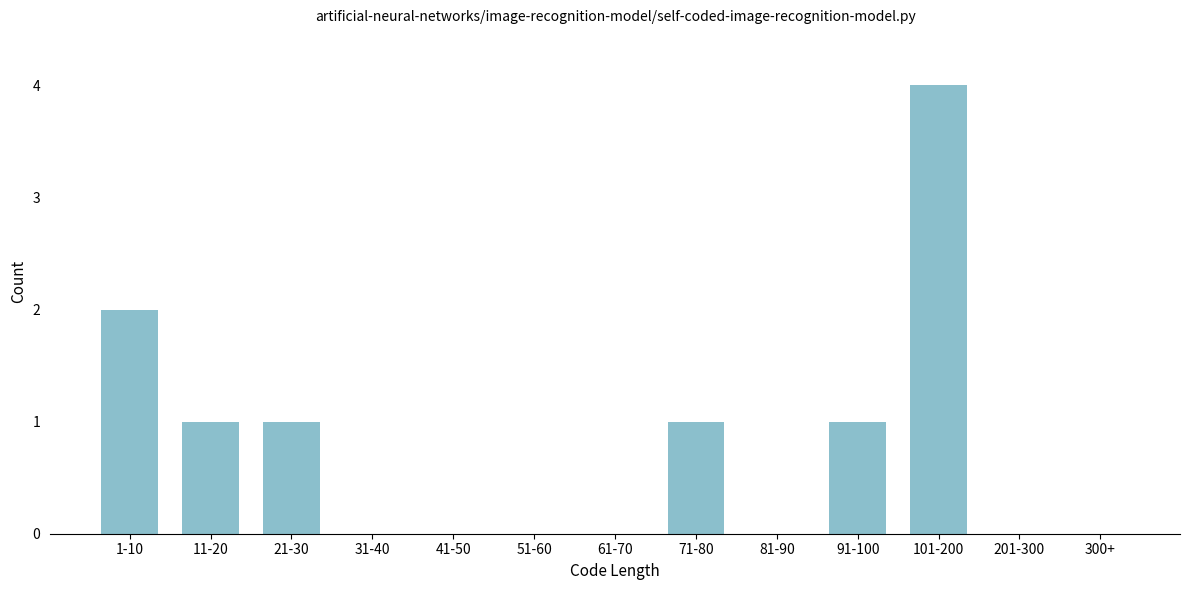

Reading right to left, transcribe all the data shown in this chart.

300+=0	201-300=0	101-200=4	91-100=1	81-90=0	71-80=1	61-70=0	51-60=0	41-50=0	31-40=0	21-30=1	11-20=1	1-10=2